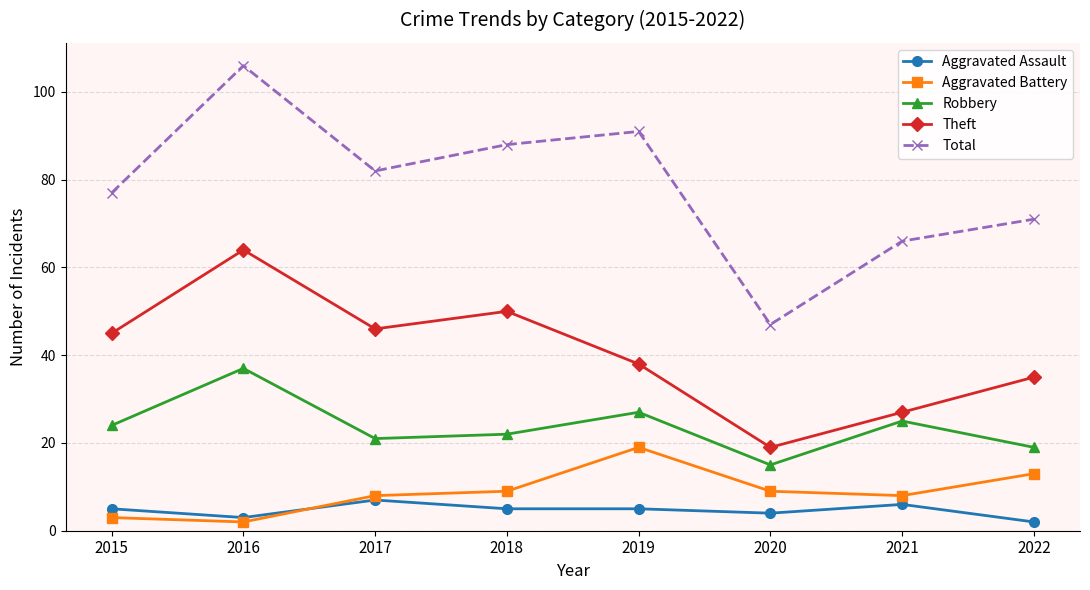

What is the lowest value of the Robbery series?

15